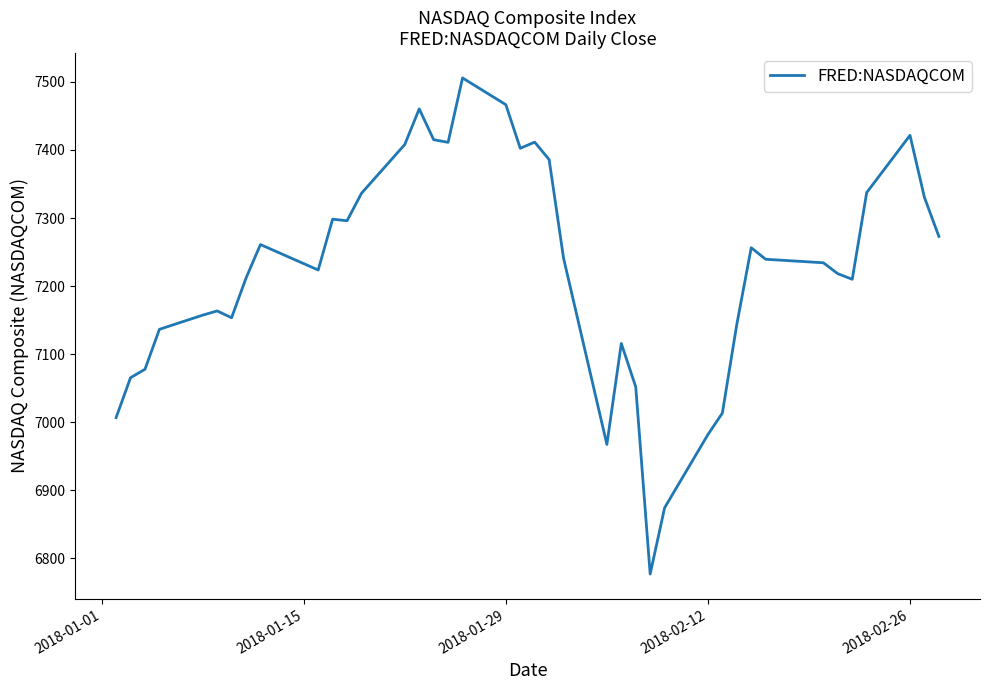

What is the minimum value shown in the chart?

6777.2